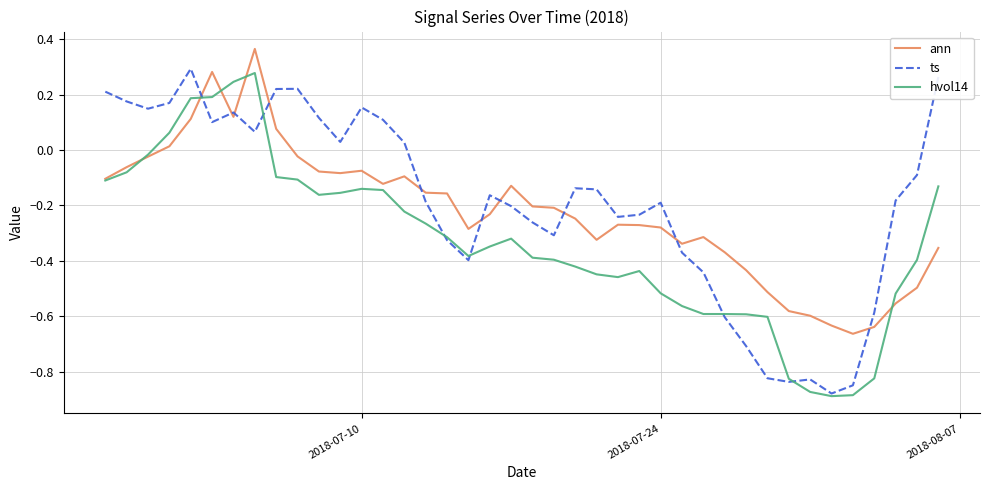

Is this an area chart (filled region under the line)?

No